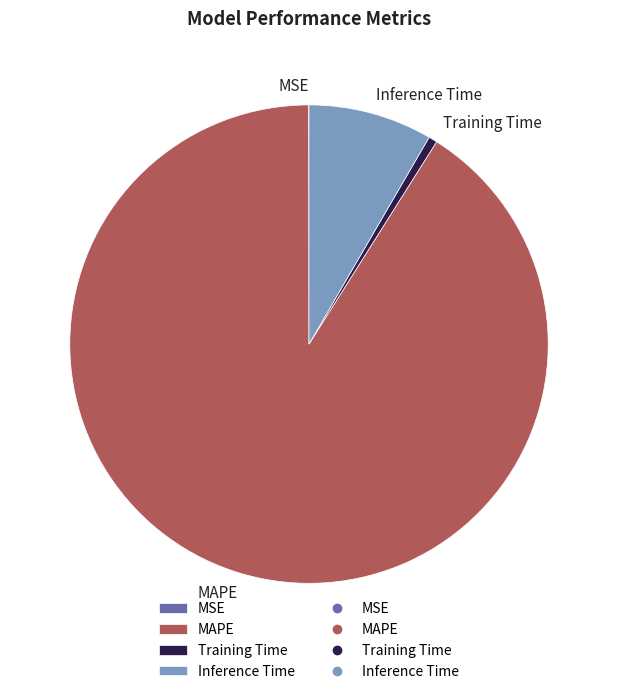

Is it true that MAPE is 91% of the pie?

True